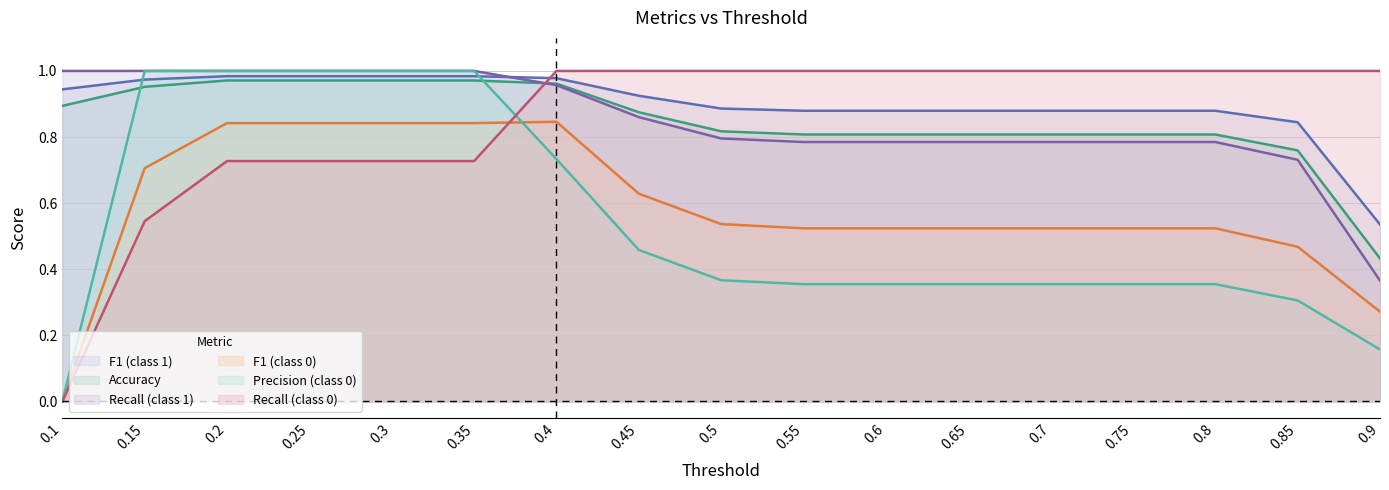

What is the difference between the maximum and second lowest values in the recall_0 series?

0.5